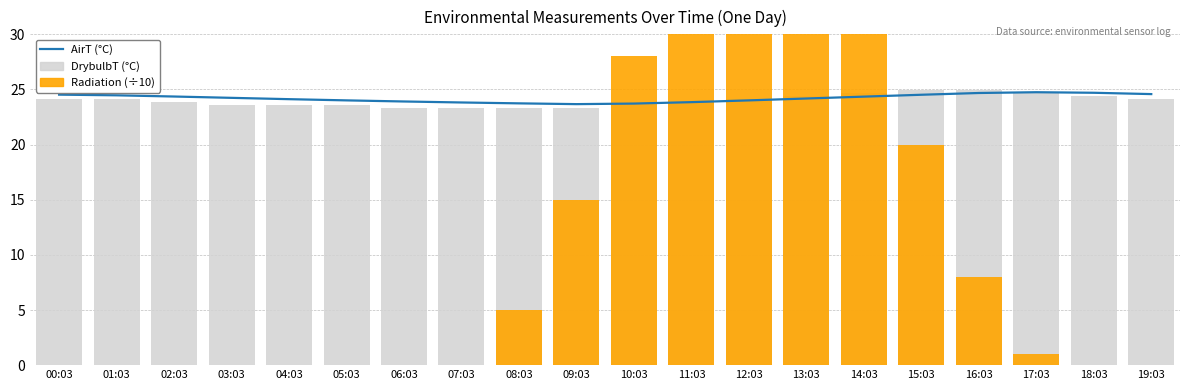

What are all the series names shown in the legend?

AirT, DrybulbT, Radiation (÷10)